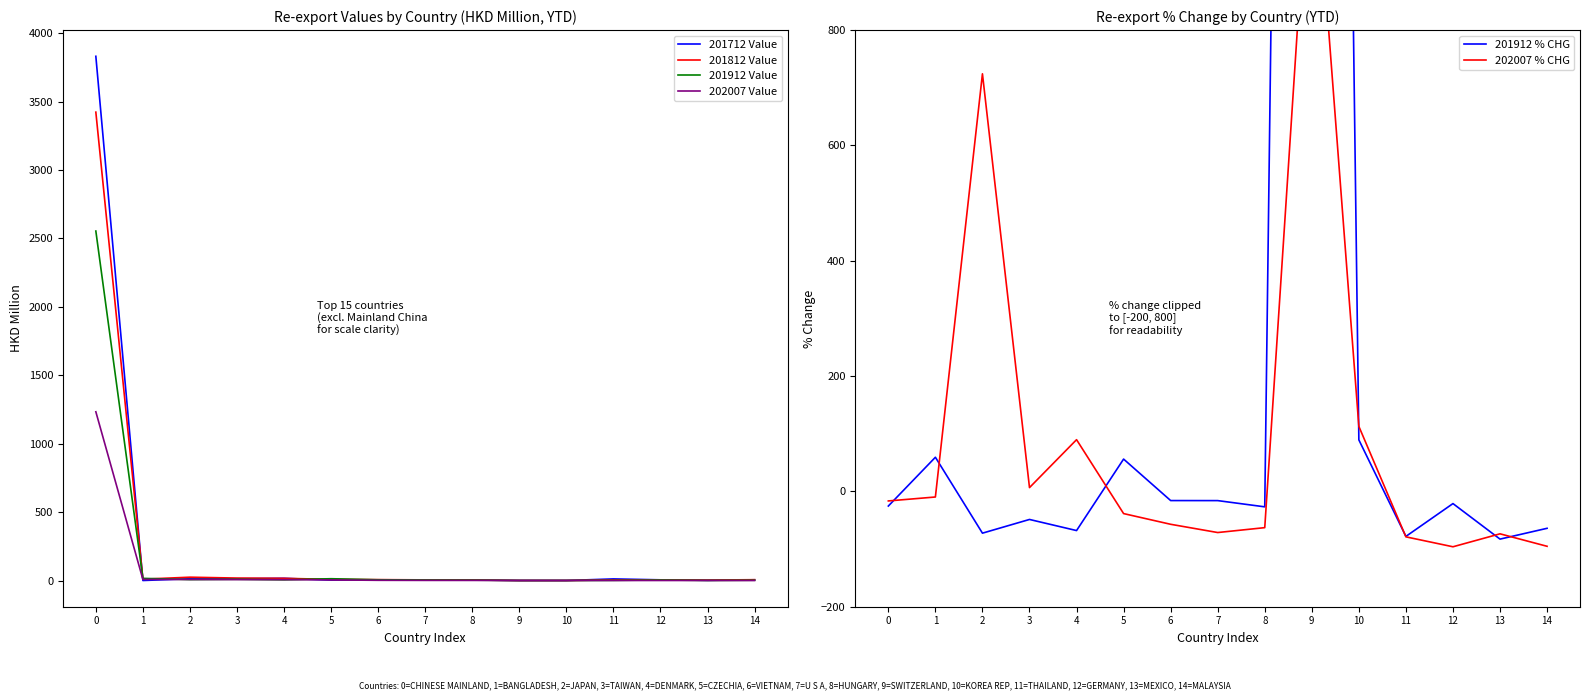

What is the highest value of the 202007 Value series?

1233.2